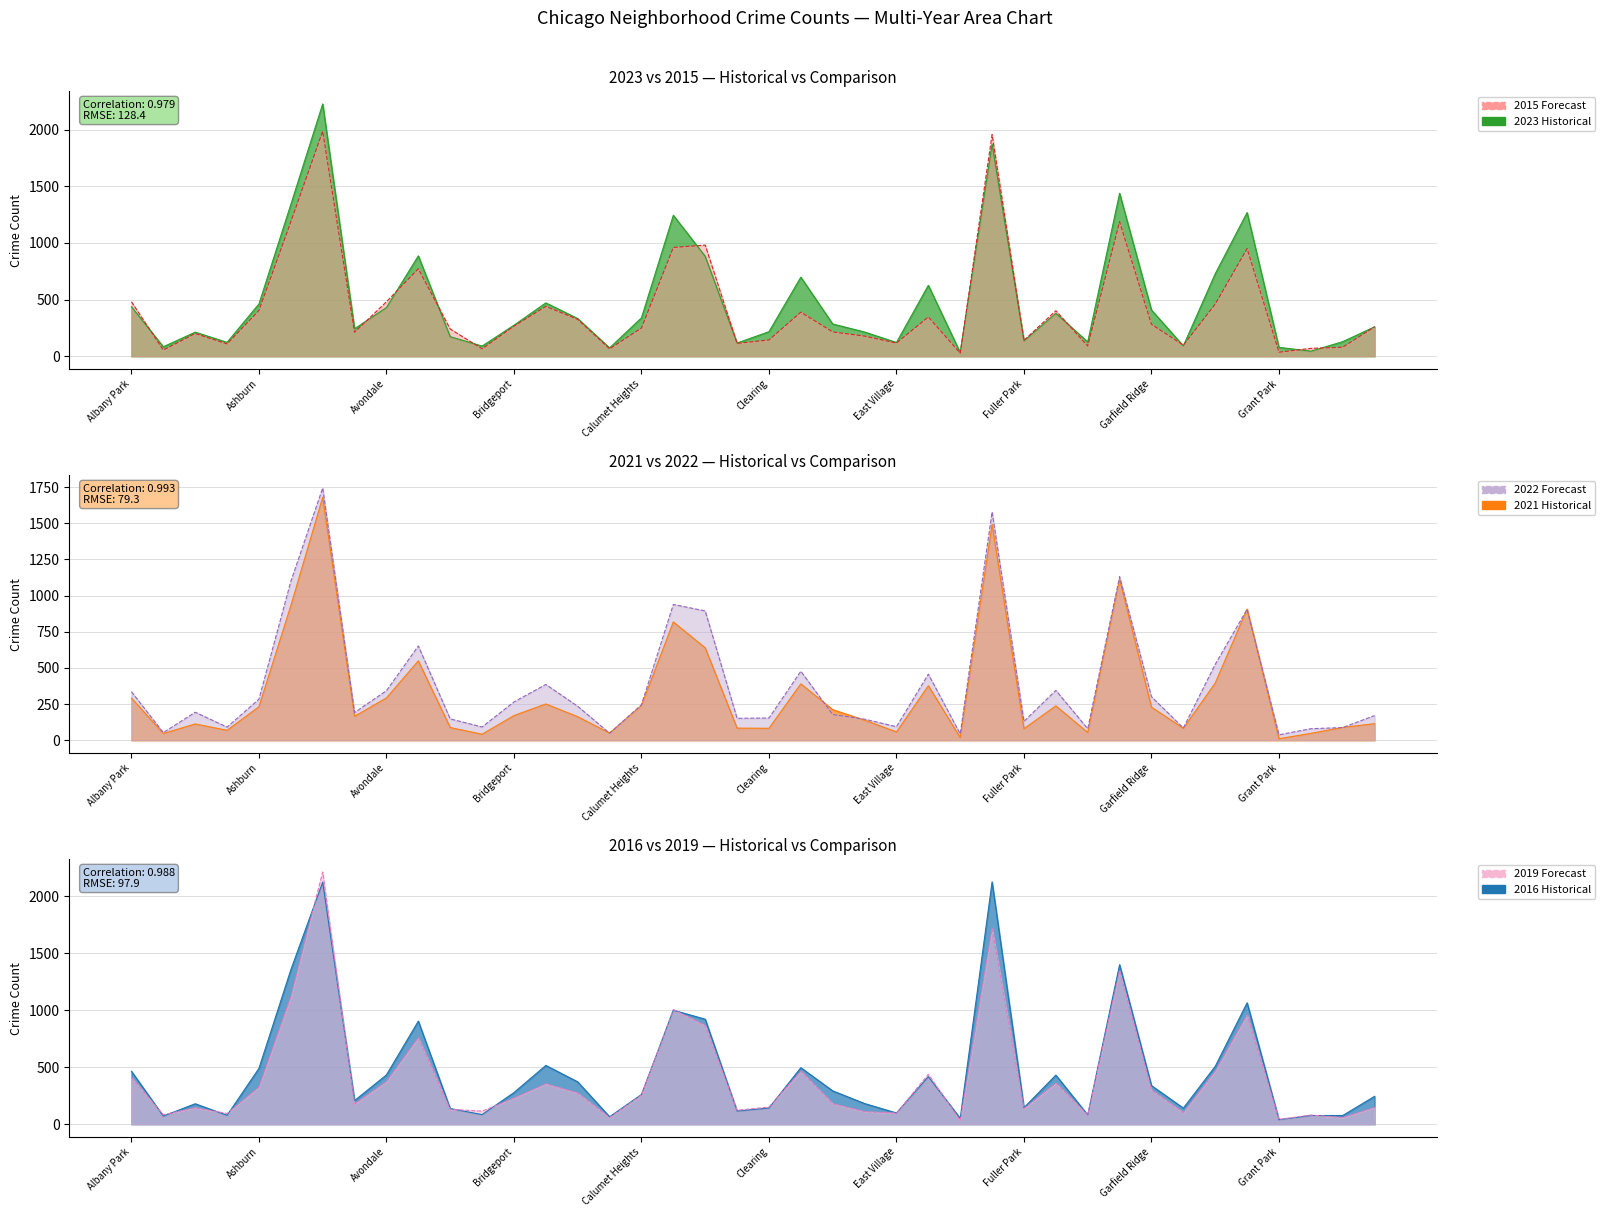

After their last crossing, which series has the higher values: 2022 or 2021?

2022